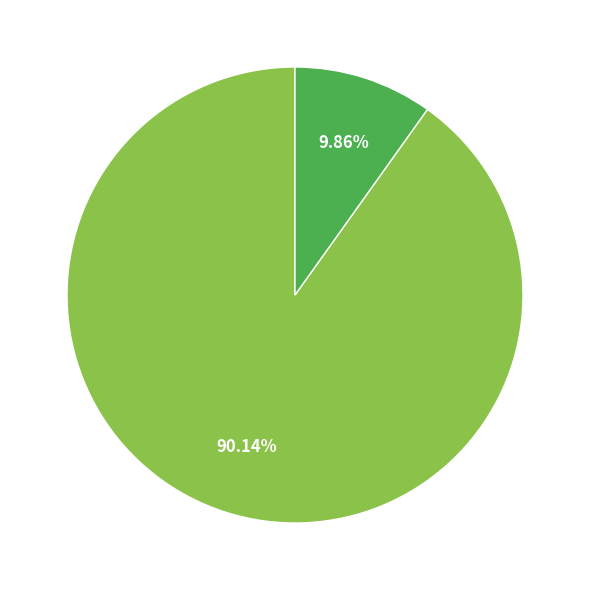

Is there any slice that represents more than half of the pie?

Yes